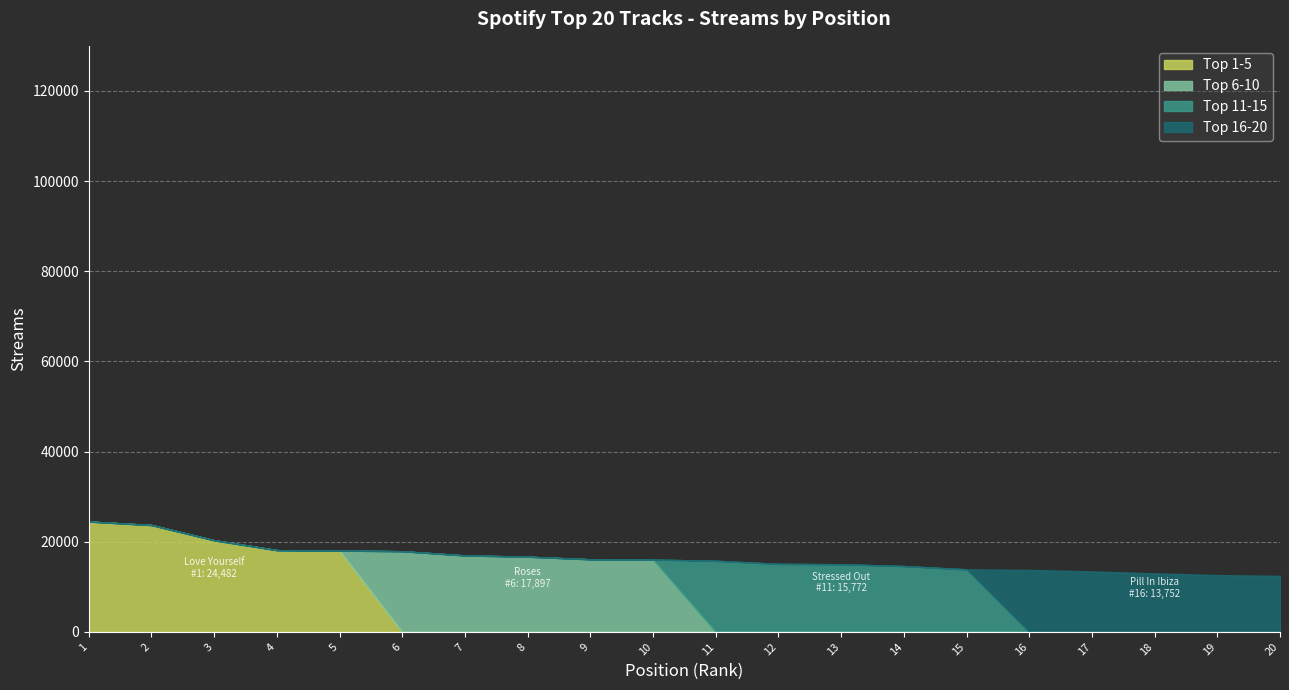

Is it true that Top 6-10 equals 23969 at PILLOWTALK?

False